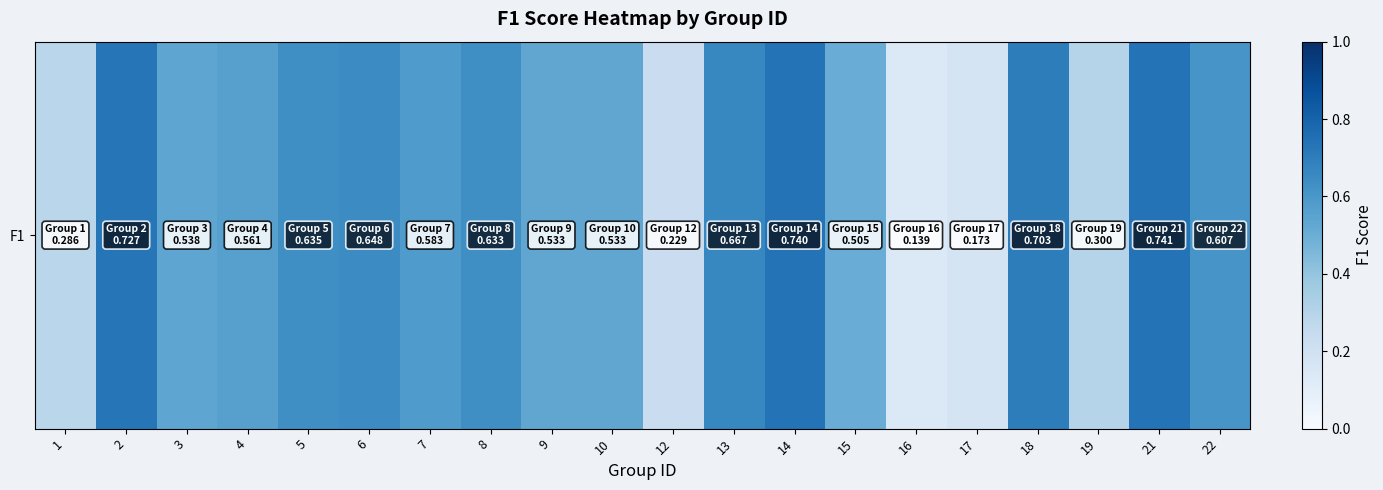

Reading right to left, list all the values displayed in this chart.

0.6	0.7	0.3	0.7	0.2	0.1	0.5	0.7	0.7	0.2	0.5	0.5	0.6	0.6	0.6	0.6	0.6	0.5	0.7	0.3